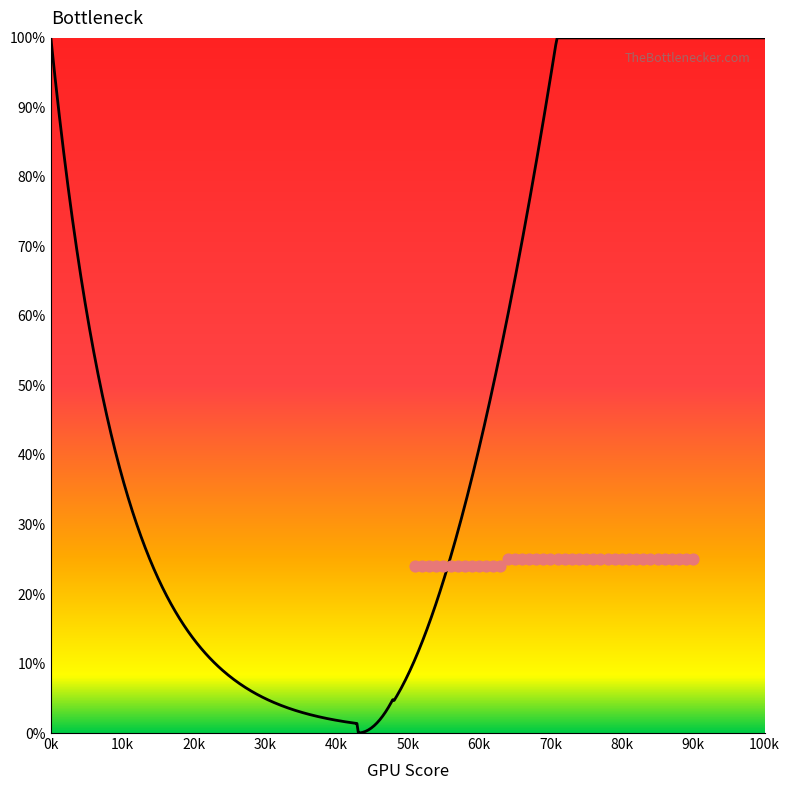

Which has a higher value, 61 or 65?

65